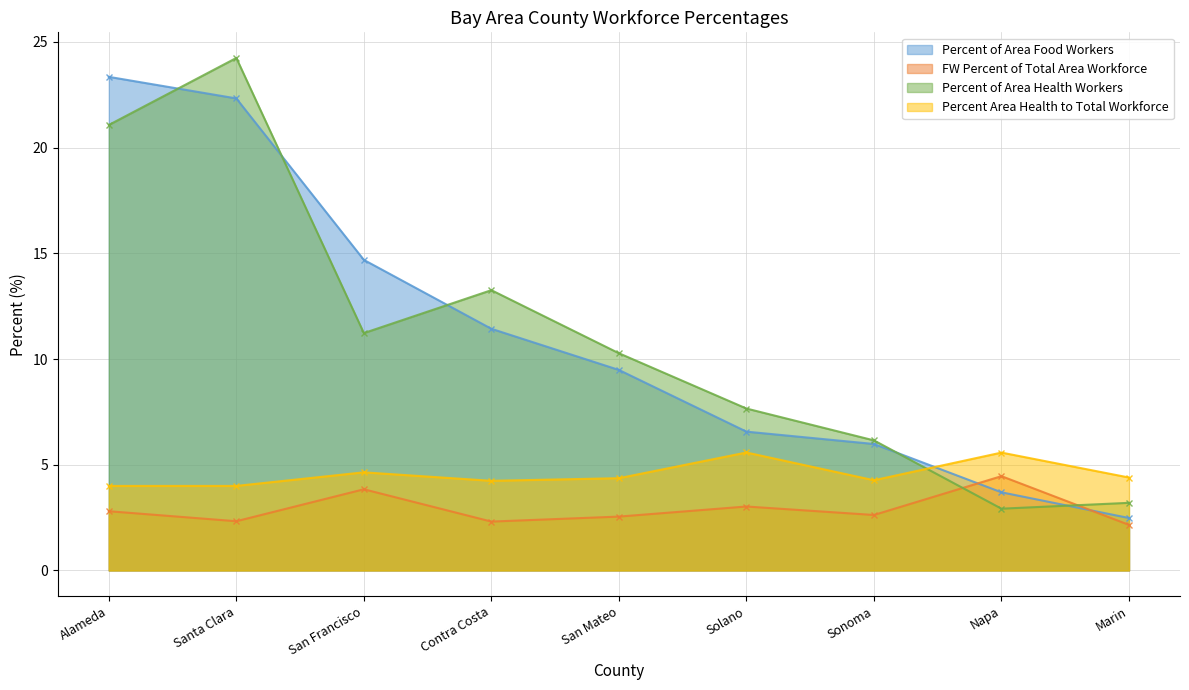

Reading left to right, what are all the values shown in this chart?

Percent of Area Food Workers: Alameda=23.3	Santa Clara=22.3	San Francisco=14.7	Contra Costa=11.4	San Mateo=9.5	Solano=6.6	Sonoma=6.0	Napa=3.7	Marin=2.5
FW Percent of Total Area Workforce: Alameda=2.8	Santa Clara=2.3	San Francisco=3.8	Contra Costa=2.3	San Mateo=2.5	Solano=3.0	Sonoma=2.6	Napa=4.5	Marin=2.2
Percent of Area Health Workers: Alameda=21.1	Santa Clara=24.2	San Francisco=11.2	Contra Costa=13.3	San Mateo=10.3	Solano=7.7	Sonoma=6.2	Napa=2.9	Marin=3.2
Percent Area Health to Total Workforce: Alameda=4.0	Santa Clara=4.0	San Francisco=4.6	Contra Costa=4.2	San Mateo=4.4	Solano=5.6	Sonoma=4.3	Napa=5.6	Marin=4.4